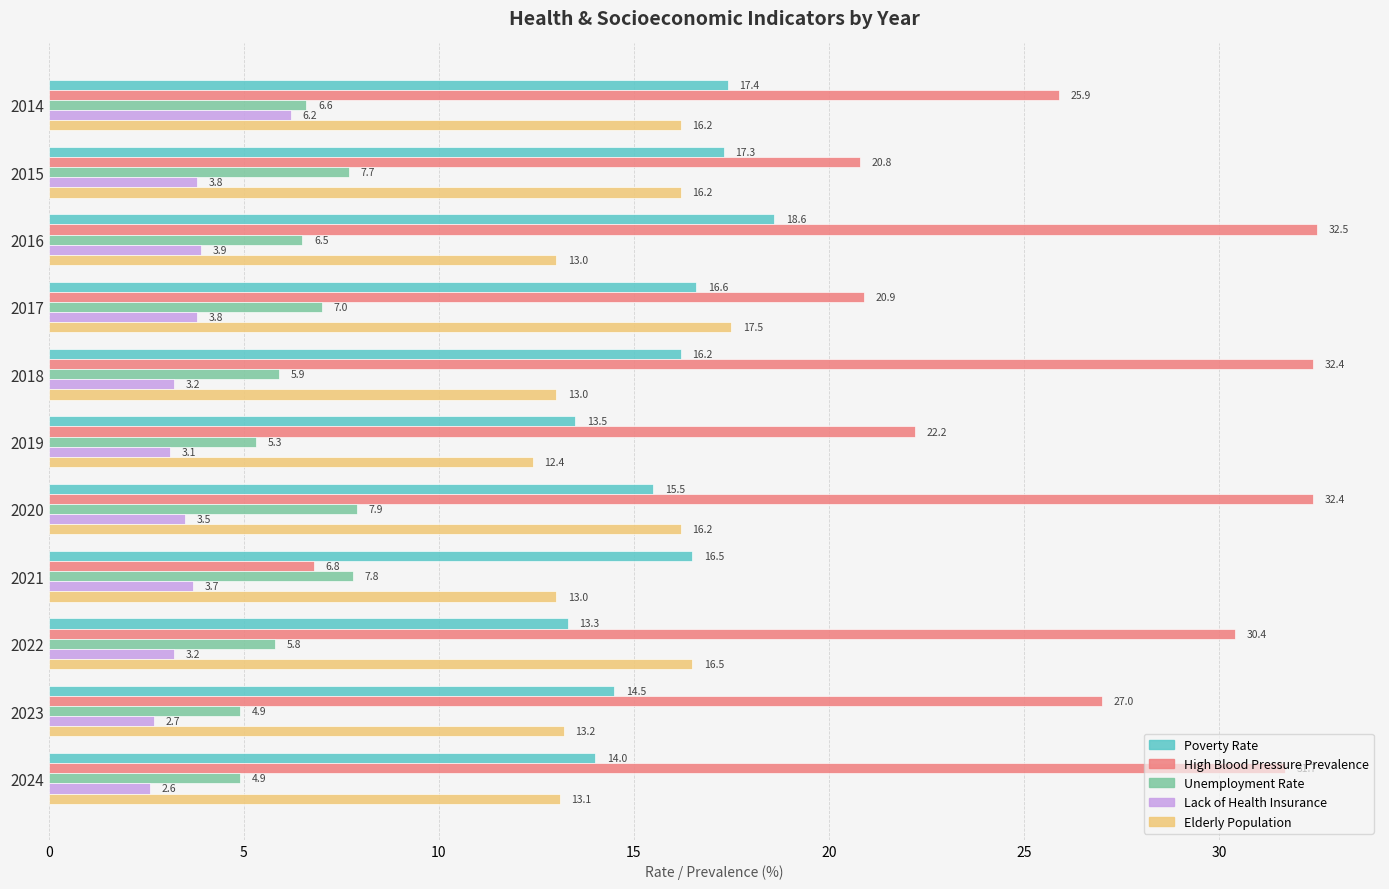

Is it true that Lack of Health Insurance equals 0.7 at 2019?

False